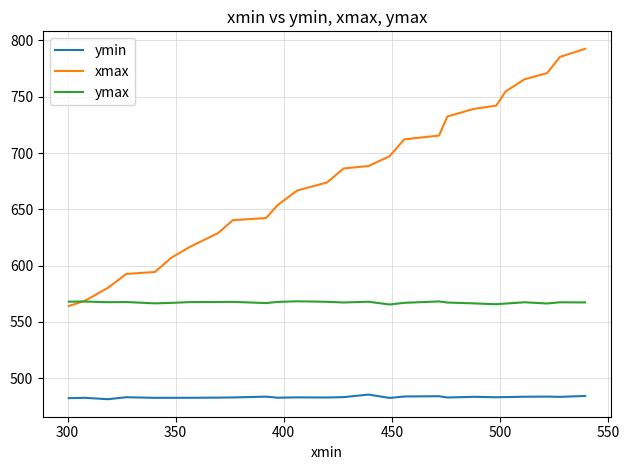

What is the maximum value shown in the chart?

792.6